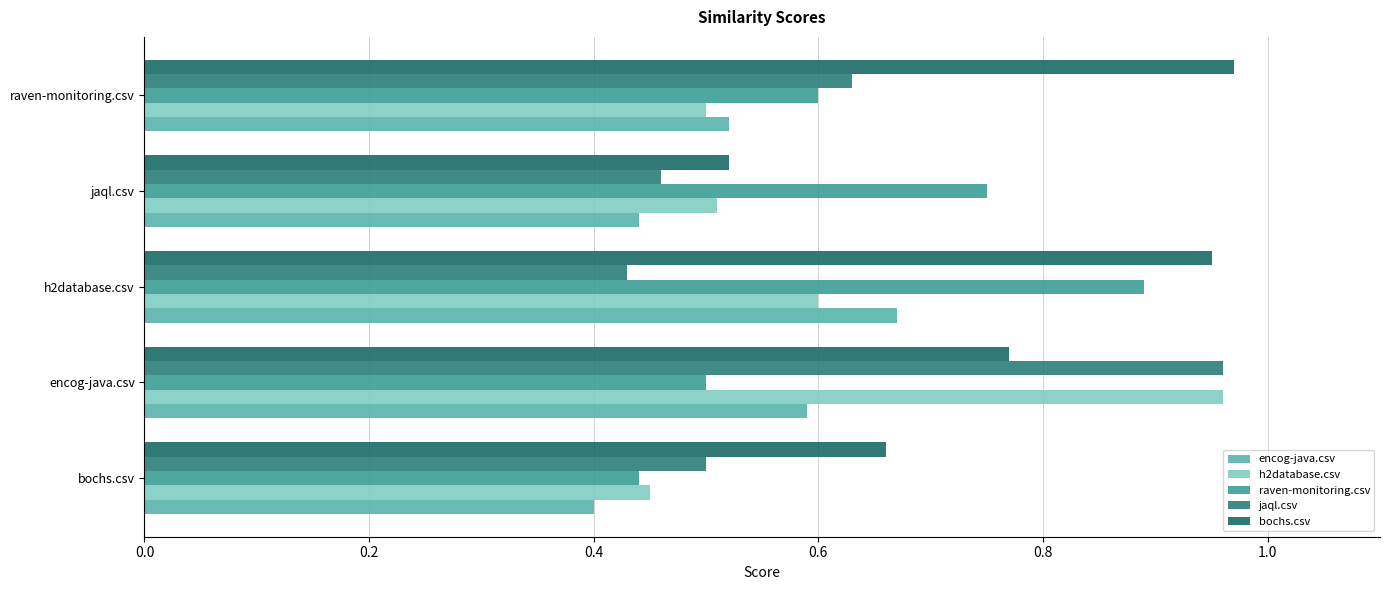

At which category is the sum across all series the highest?

encog-java.csv